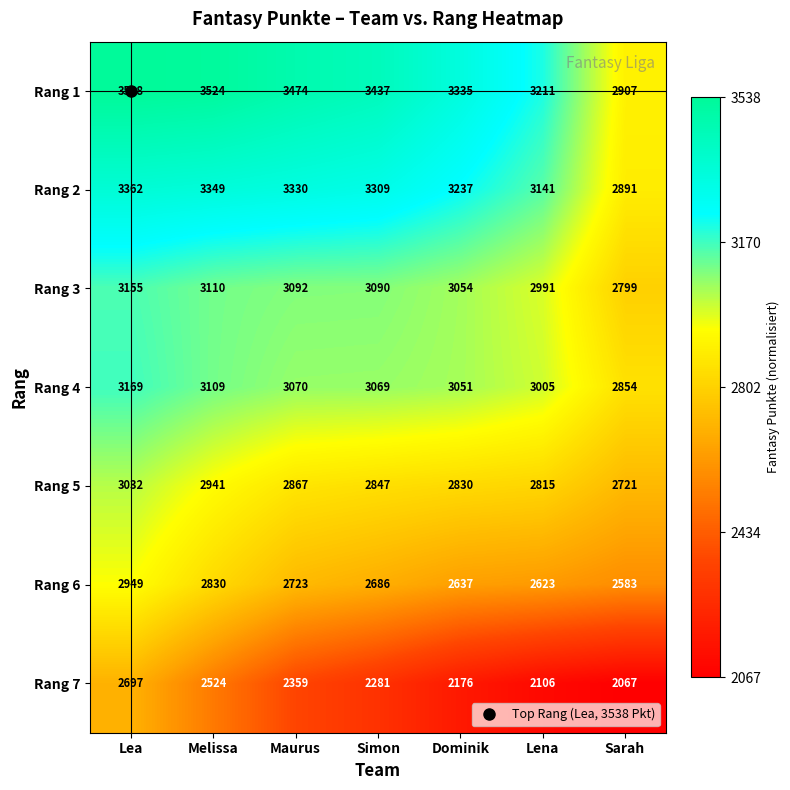

The Rang 5 series shows 1664 at Dominik. True or false?

False